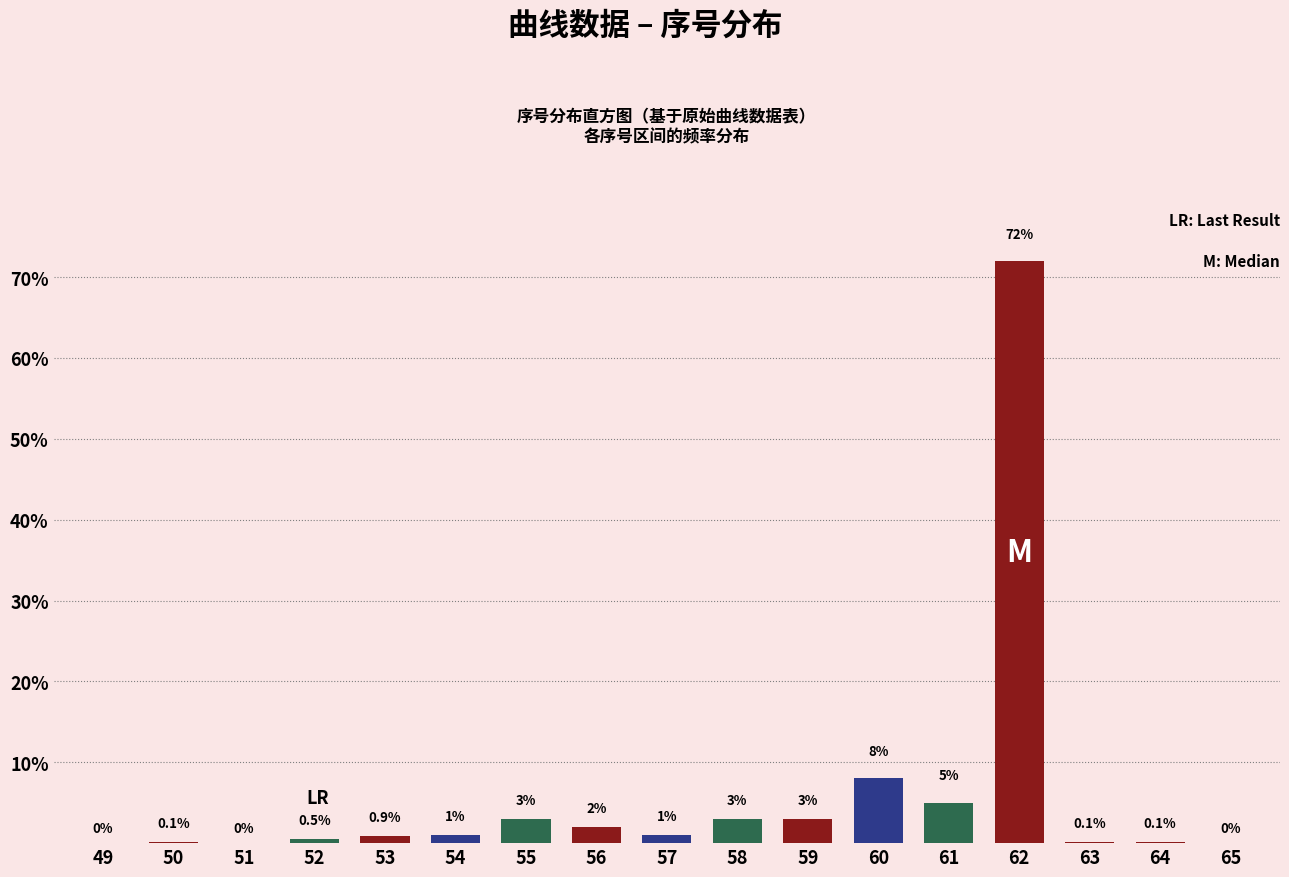

Reading left to right, transcribe all the data shown in this chart.

49=0.0	50=0.1	51=0.0	52=0.5	53=0.9	54=1.0	55=3.0	56=2.0	57=1.0	58=3.0	59=3.0	60=8.0	61=5.0	62=72.0	63=0.1	64=0.1	65=0.0